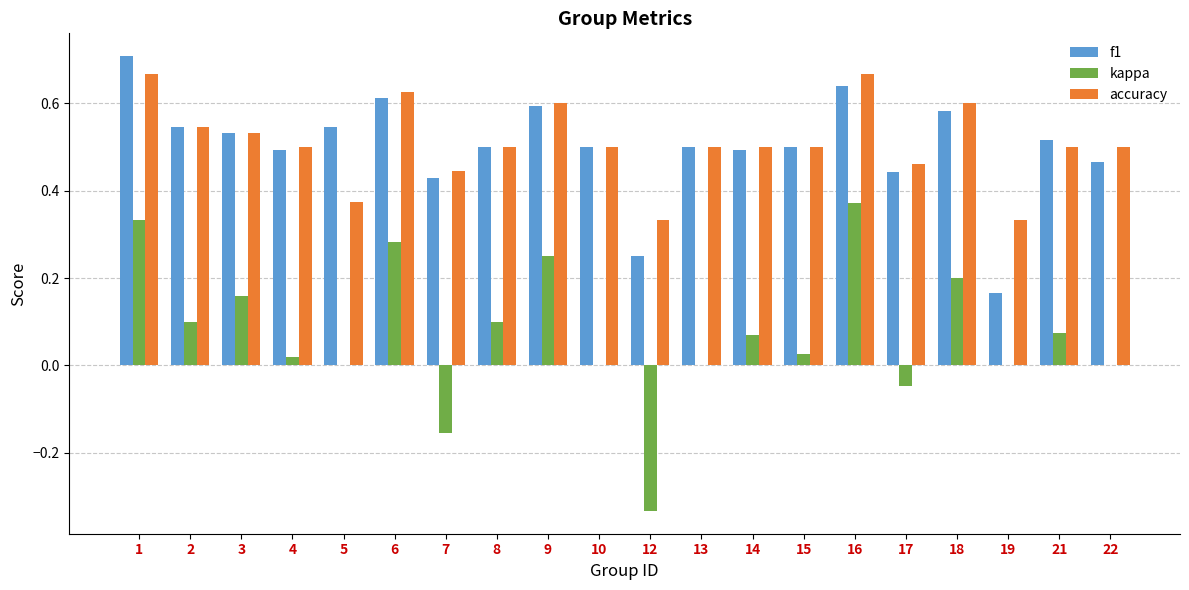

What are all the series names shown in the legend?

f1, kappa, accuracy